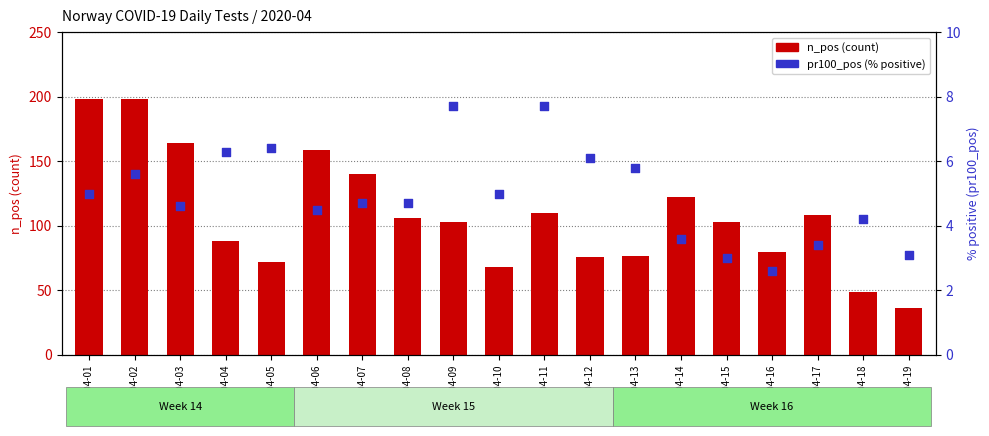

Which series has the widest spread of Y values?

n_pos